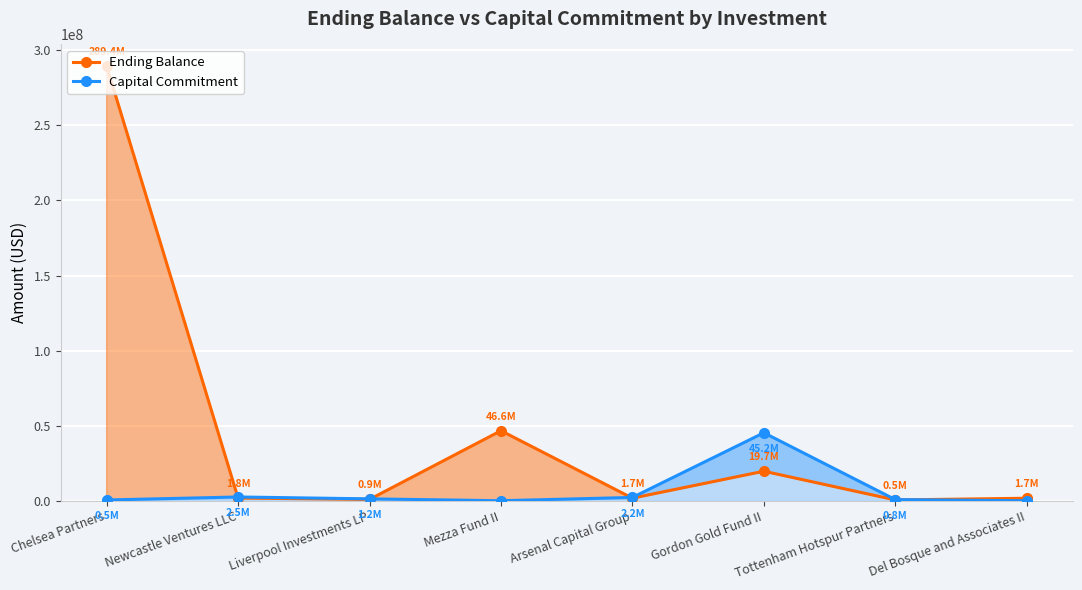

What are all the series names shown in the legend?

Ending Balance, Capital Commitment